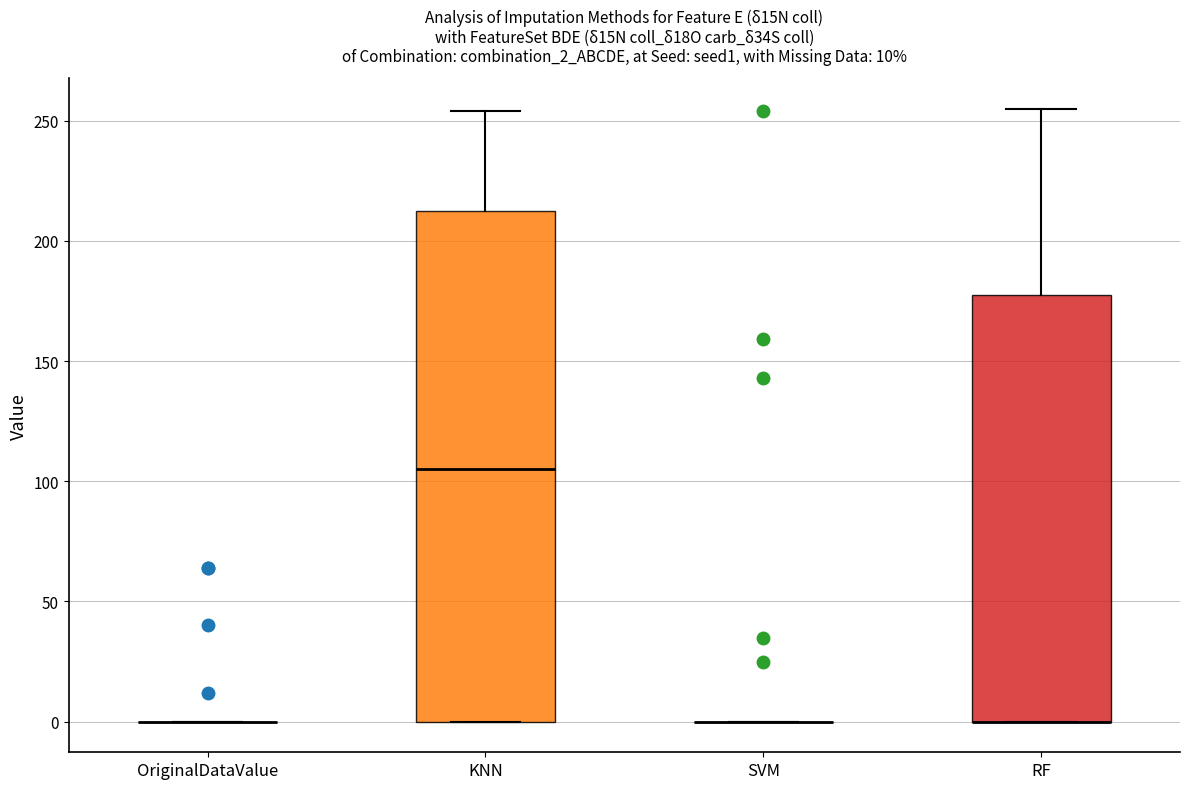

Comparing the boxes themselves (not the whiskers), which one is the tallest?

KNN